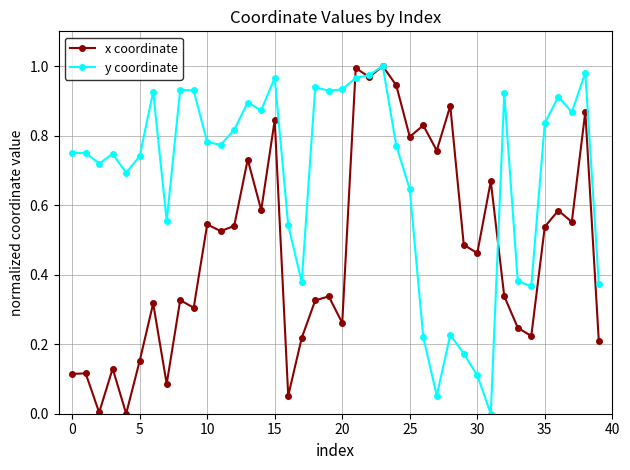

True or false: y coordinate has more than 0 interior local peaks.

True